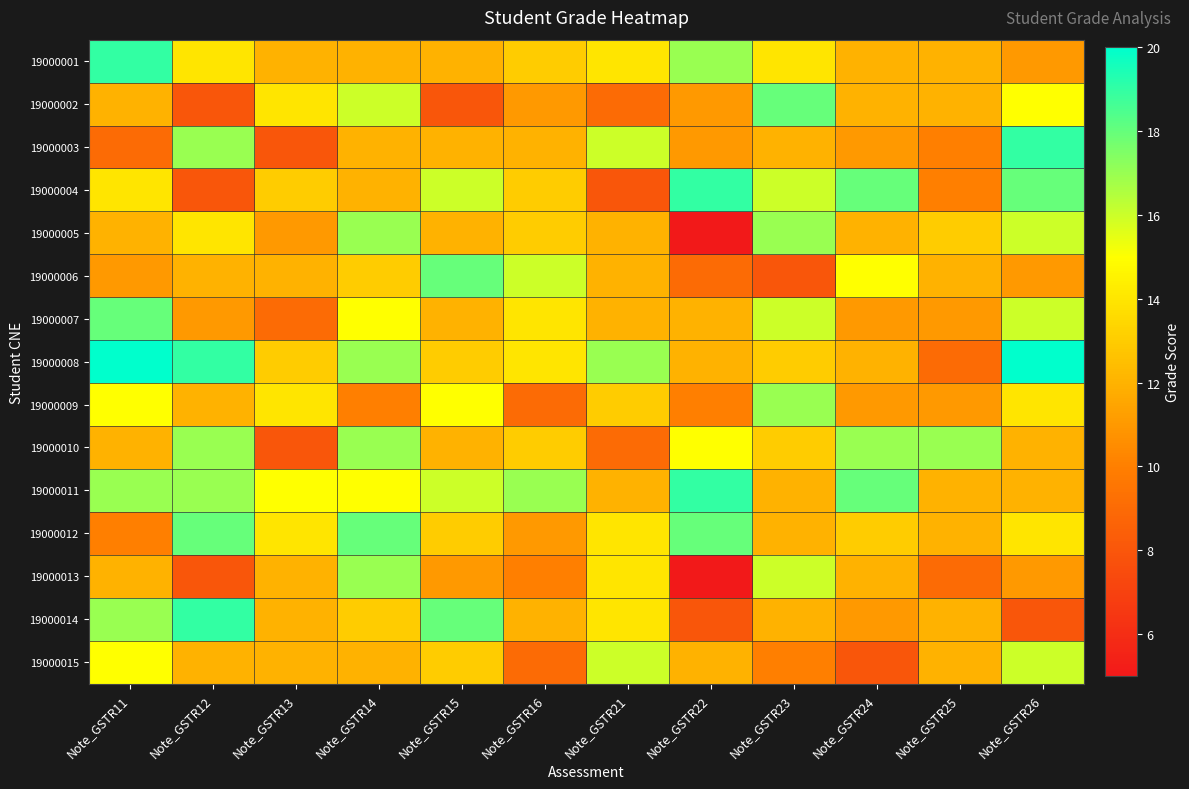

What is the smallest value displayed?

5